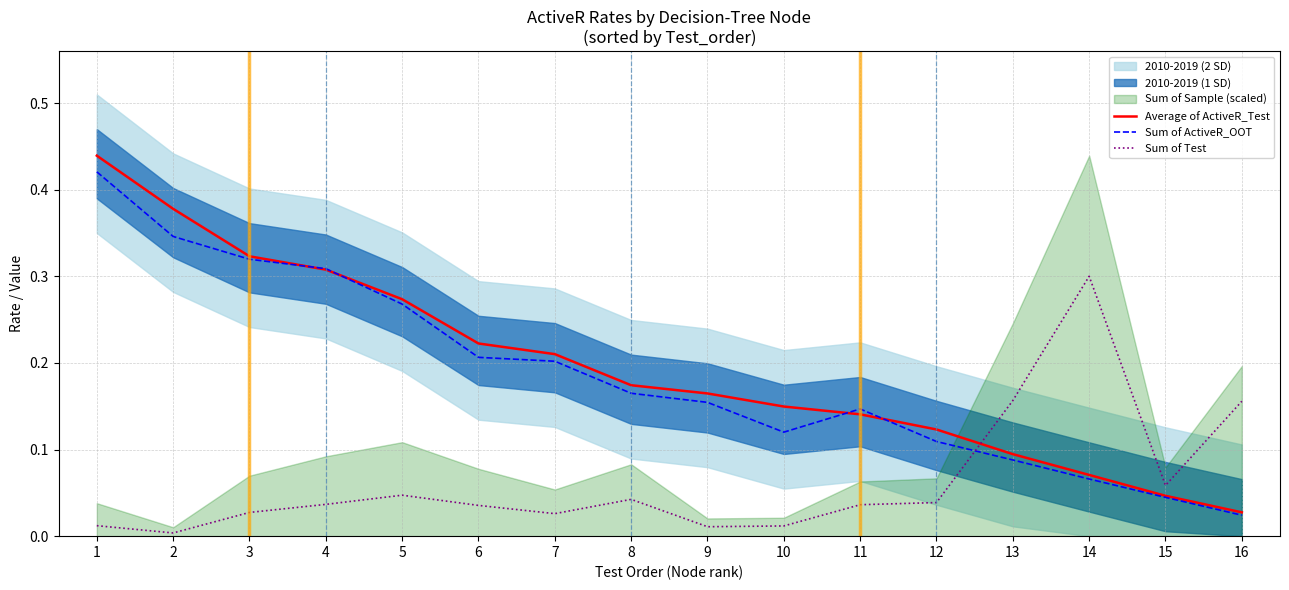

True or false: Sum of ActiveR_OOT has a value of 0.0 at 13.

False